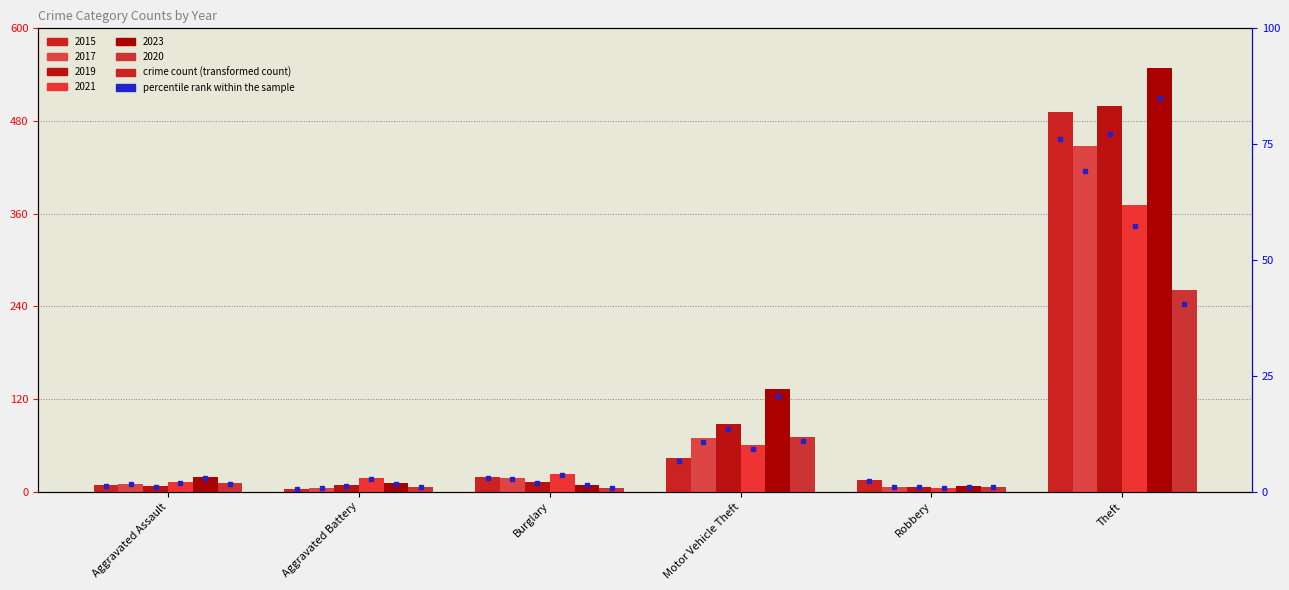

Reading right to left, extract all data points from this chart.

2015: 491	15	43	19	3	8
2017: 447	6	69	18	5	10
2019: 499	6	87	12	8	7
2021: 371	5	60	23	17	12
2023: 549	7	133	9	11	19
2020: 261	6	71	5	6	11